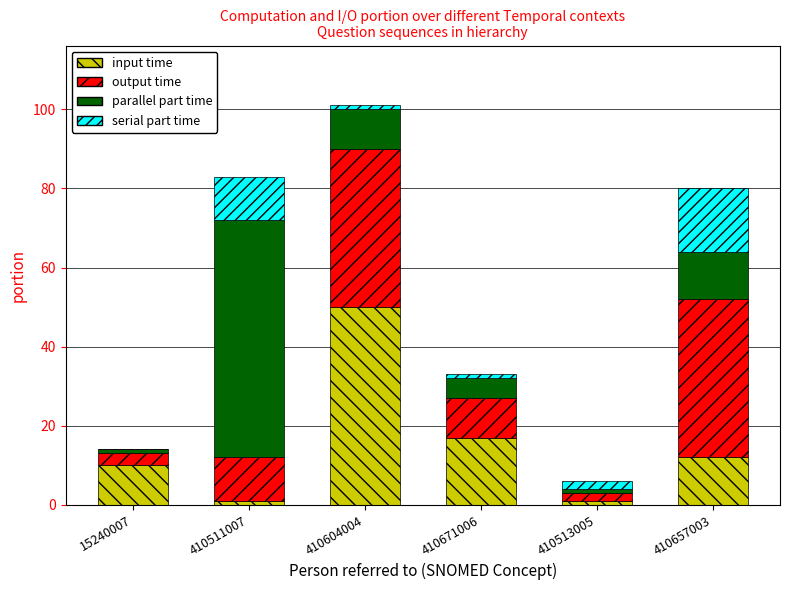

What is the maximum value for input time?

50